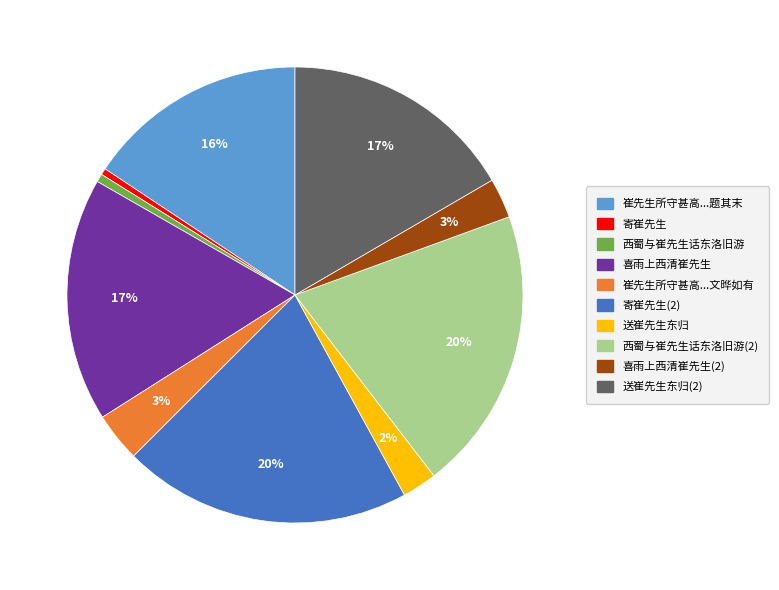

To the nearest percent, what is the average slice percentage?

10%